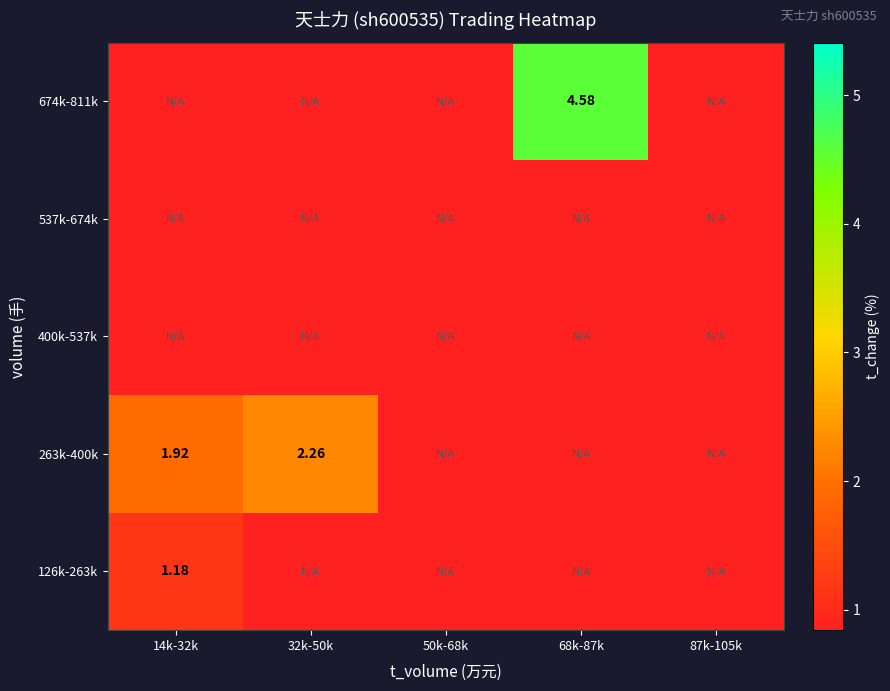

Is the value of 263k-400k at 68k-87k greater than the value of 400k-537k at 14k-32k?

No